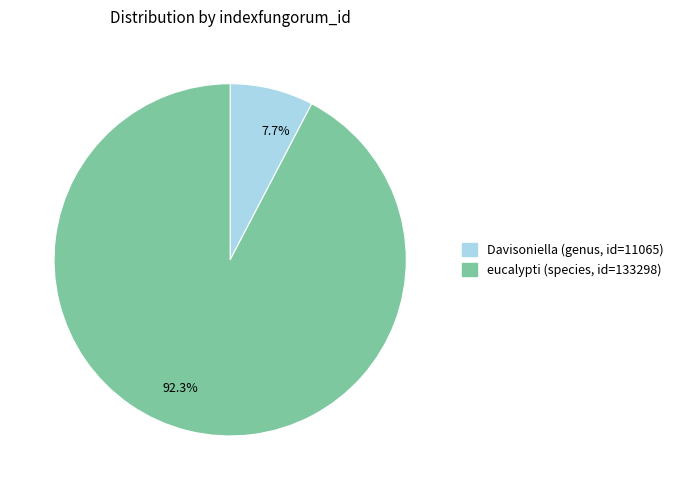

Rank the categories by value from lowest to highest.

Davisoniella (genus, id=11065), eucalypti (species, id=133298)